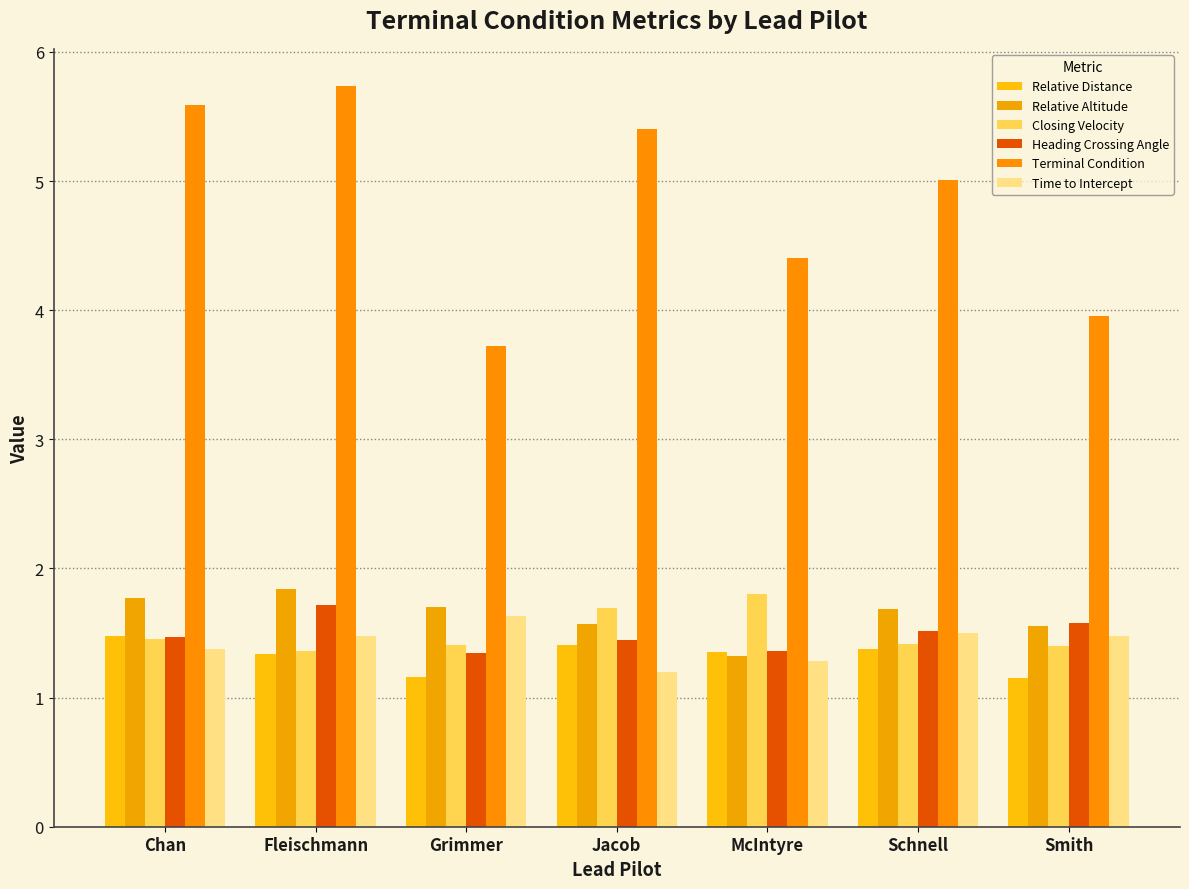

Reading left to right, list all the values displayed in this chart.

Relative Distance: Chan=1.5	Fleischmann=1.3	Grimmer=1.2	Jacob=1.4	McIntyre=1.4	Schnell=1.4	Smith=1.2
Relative Altitude: Chan=1.8	Fleischmann=1.8	Grimmer=1.7	Jacob=1.6	McIntyre=1.3	Schnell=1.7	Smith=1.6
Closing Velocity: Chan=1.5	Fleischmann=1.4	Grimmer=1.4	Jacob=1.7	McIntyre=1.8	Schnell=1.4	Smith=1.4
Heading Crossing Angle: Chan=1.5	Fleischmann=1.7	Grimmer=1.3	Jacob=1.4	McIntyre=1.4	Schnell=1.5	Smith=1.6
Terminal Condition: Chan=5.6	Fleischmann=5.7	Grimmer=3.7	Jacob=5.4	McIntyre=4.4	Schnell=5.0	Smith=4.0
Time to Intercept: Chan=1.4	Fleischmann=1.5	Grimmer=1.6	Jacob=1.2	McIntyre=1.3	Schnell=1.5	Smith=1.5